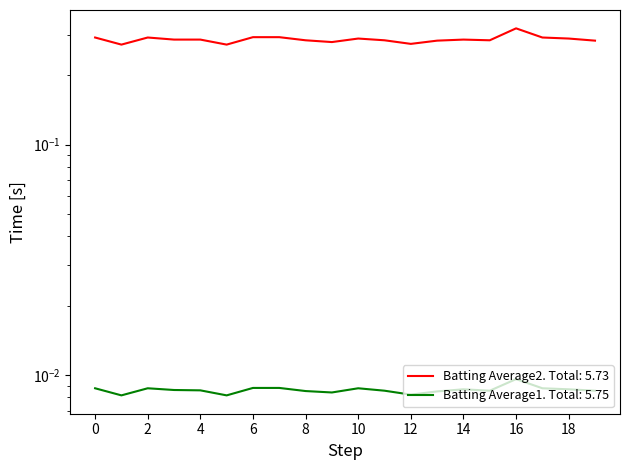

Reading left to right, extract all data points from this chart.

Batting Average1: 0.0	0.0	0.0	0.0	0.0	0.0	0.0	0.0	0.0	0.0	0.0	0.0	0.0	0.0	0.0	0.0	0.0	0.0	0.0	0.0
Batting Average2: 0.3	0.3	0.3	0.3	0.3	0.3	0.3	0.3	0.3	0.3	0.3	0.3	0.3	0.3	0.3	0.3	0.3	0.3	0.3	0.3